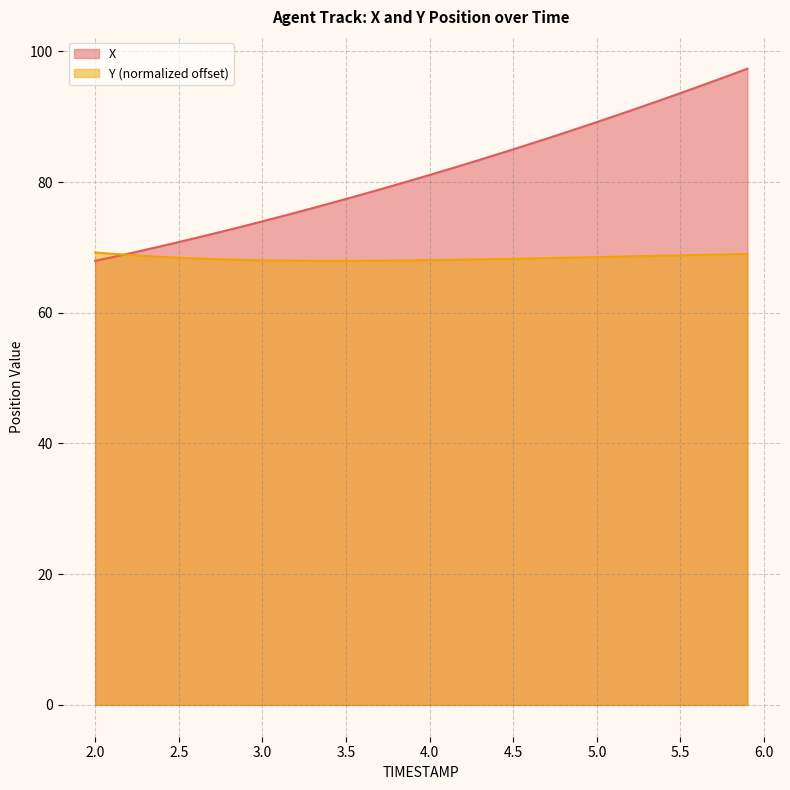

How many data points in Y are less than 68?

7